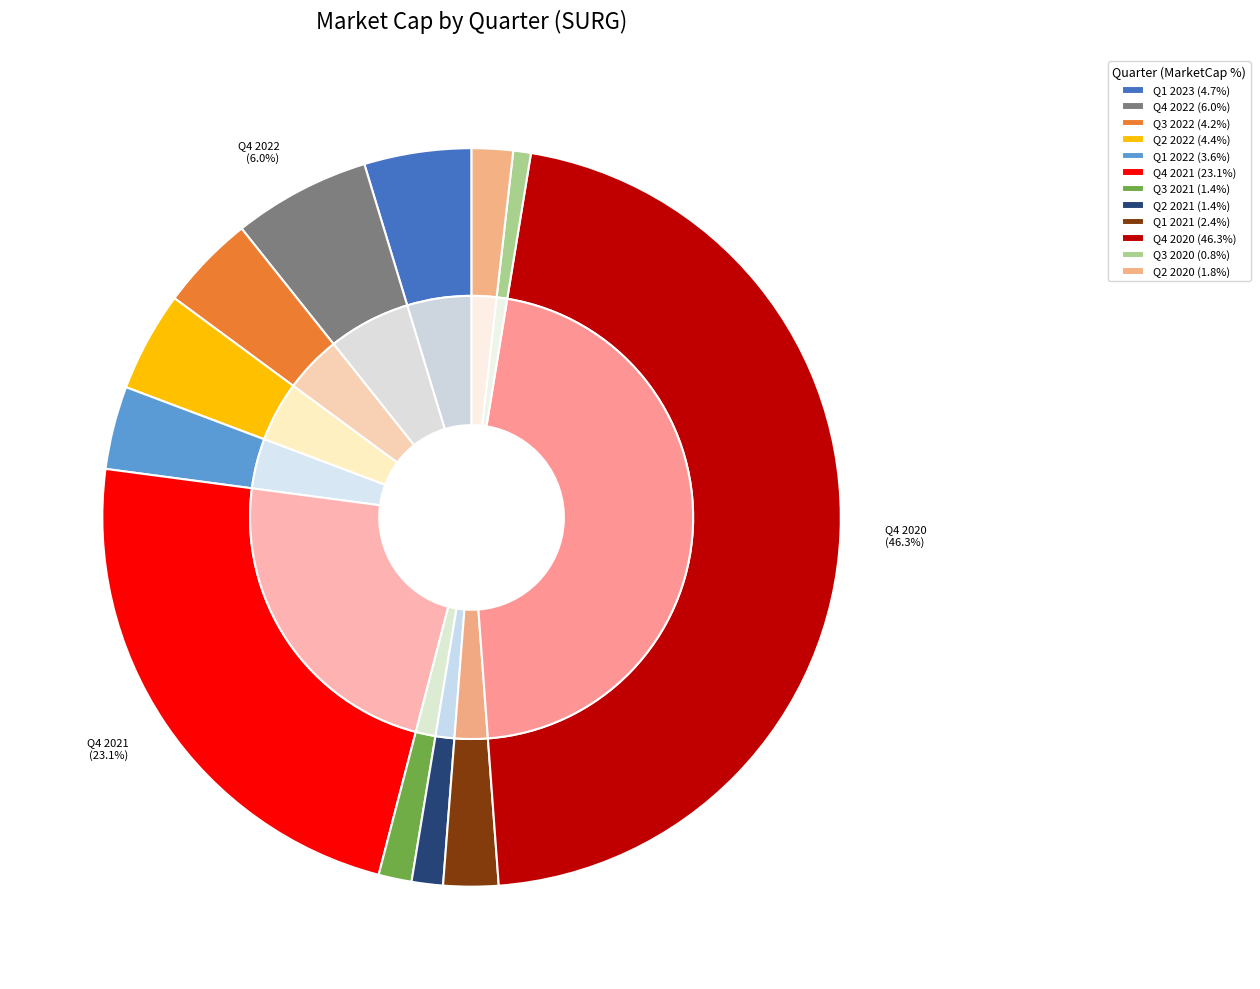

What is the change in value from Q3 2021 to Q3 2020?

-9149454.6